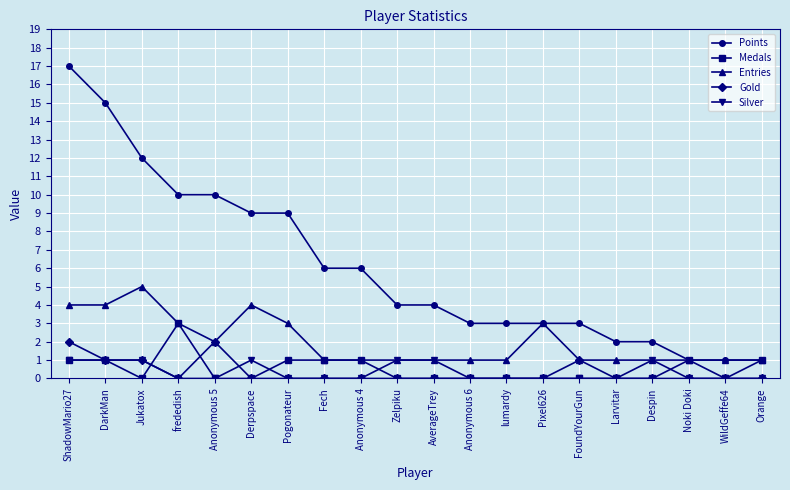

Is the value of Medals at Orange greater than the value of Gold at Despin?

Yes